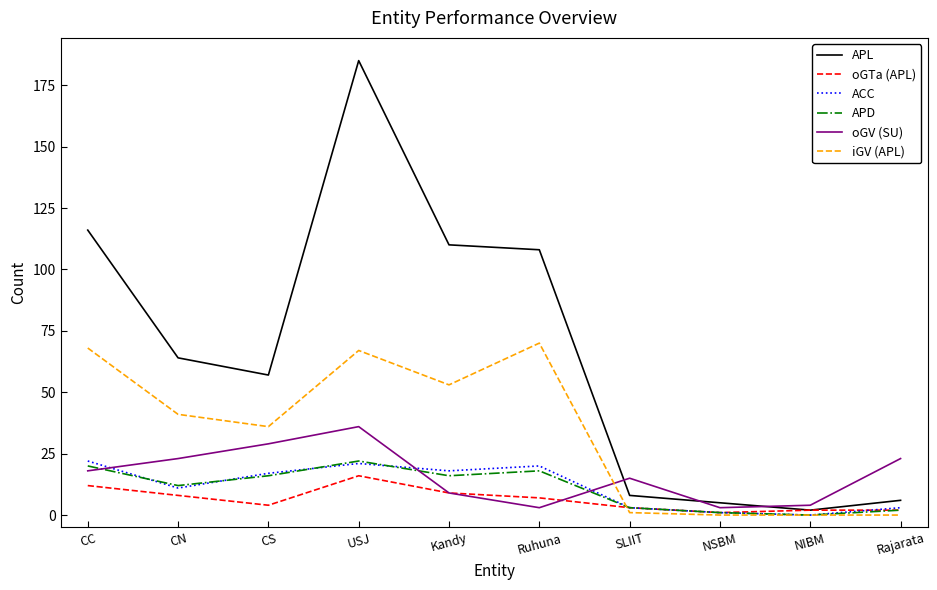

Is the value of oGTa (APL) at SLIIT greater than the value of APL at Kandy?

No